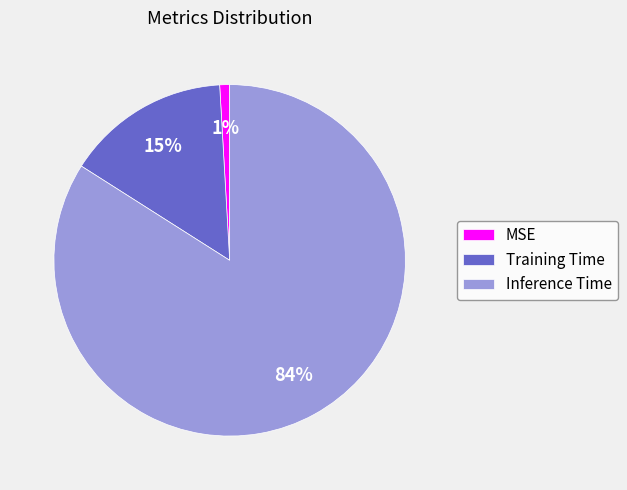

To the nearest percent, what percentage of the pie is MSE?

1%